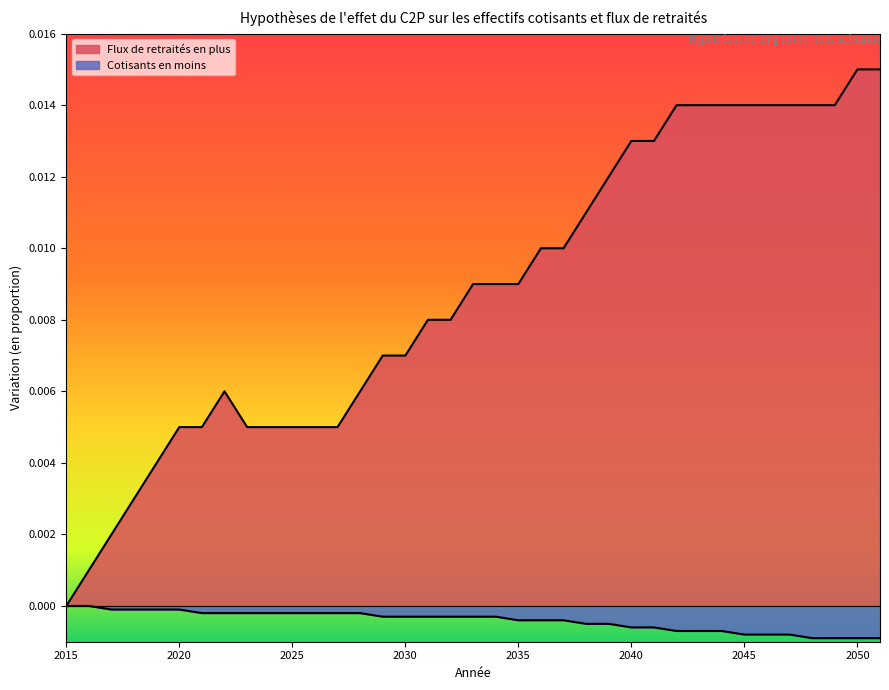

True or false: Cotisants en moins and Flux de retraités en plus intersect in this chart.

False